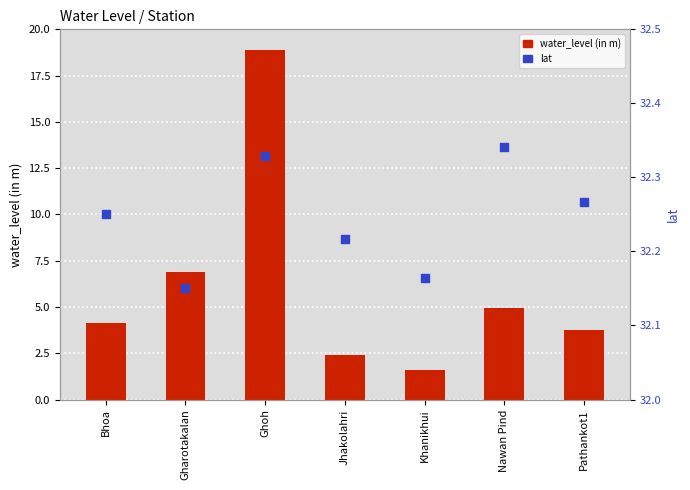

What are all the series names shown in the legend?

water_level (in m), lat